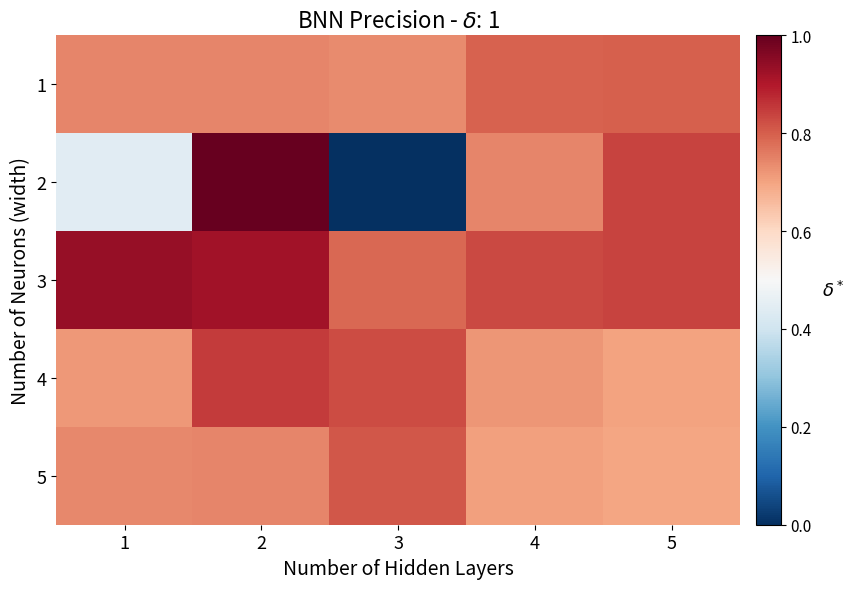

At which category is the sum across all series the highest?

2